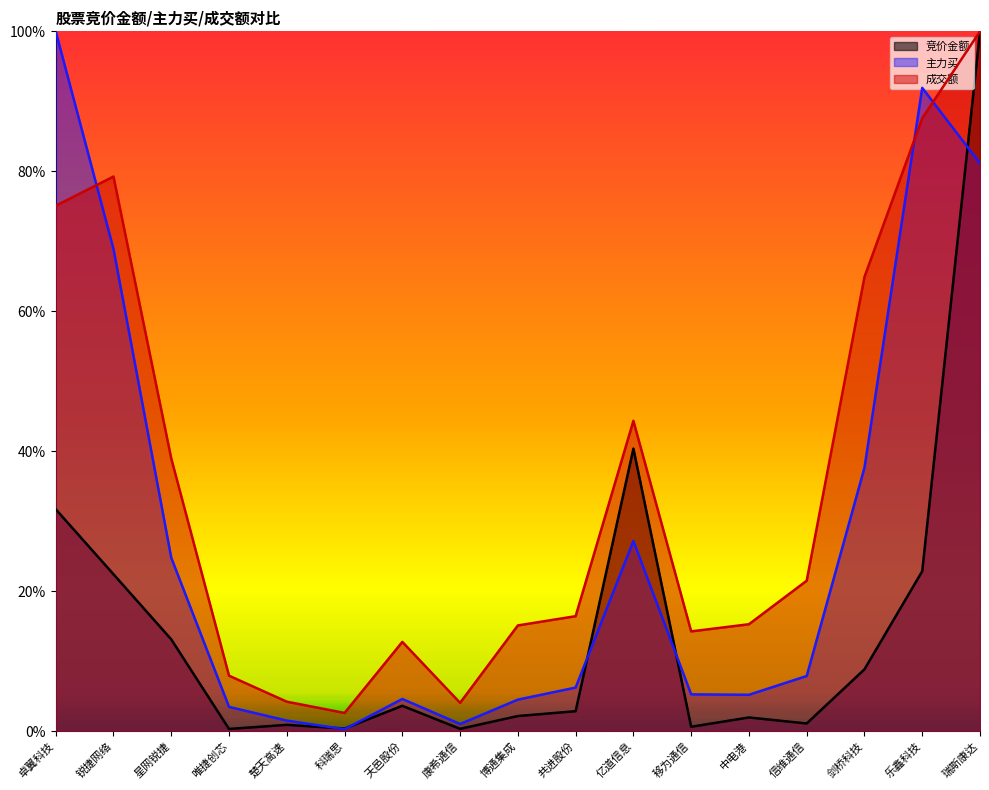

Is it true that 成交额 equals 0.2 at 共进股份?

True